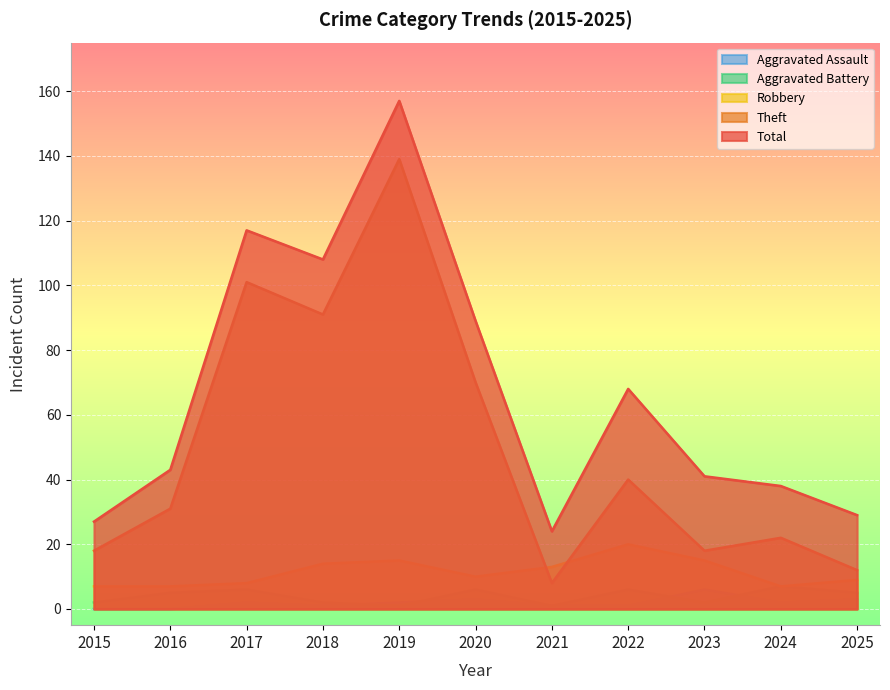

At how many categories does at least one series exceed 35?

8